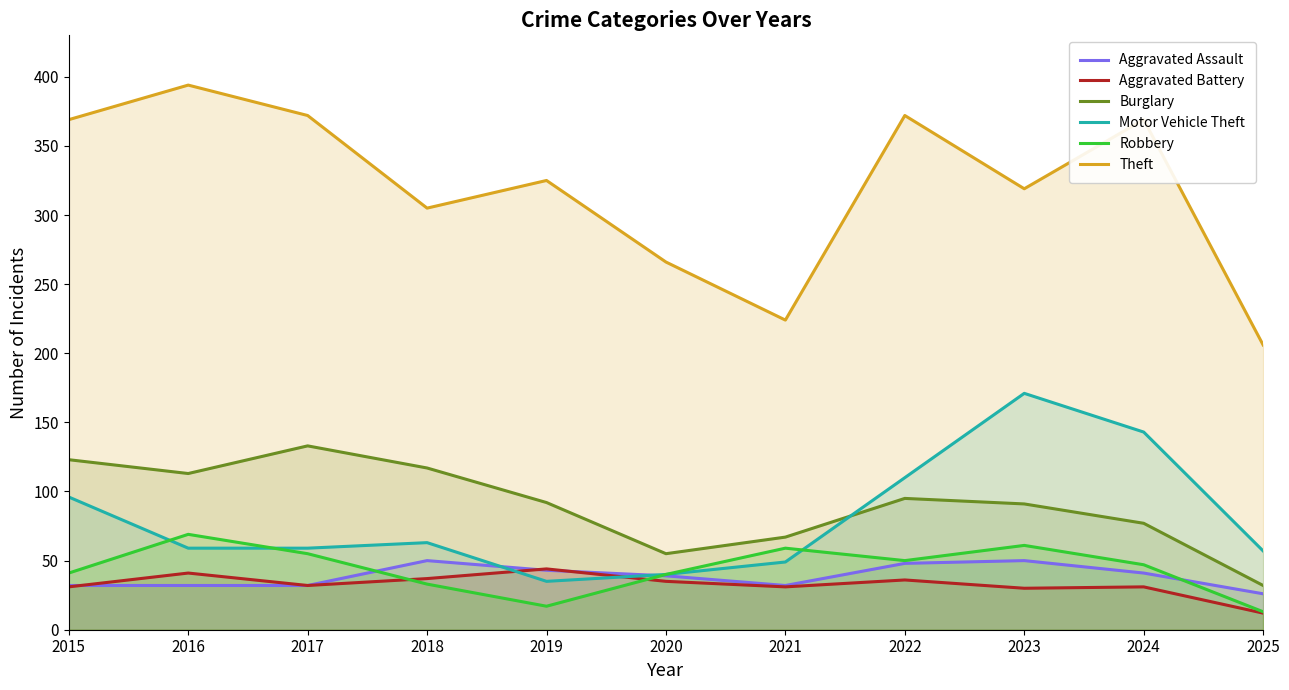

Does the chart have visible grid lines?

No